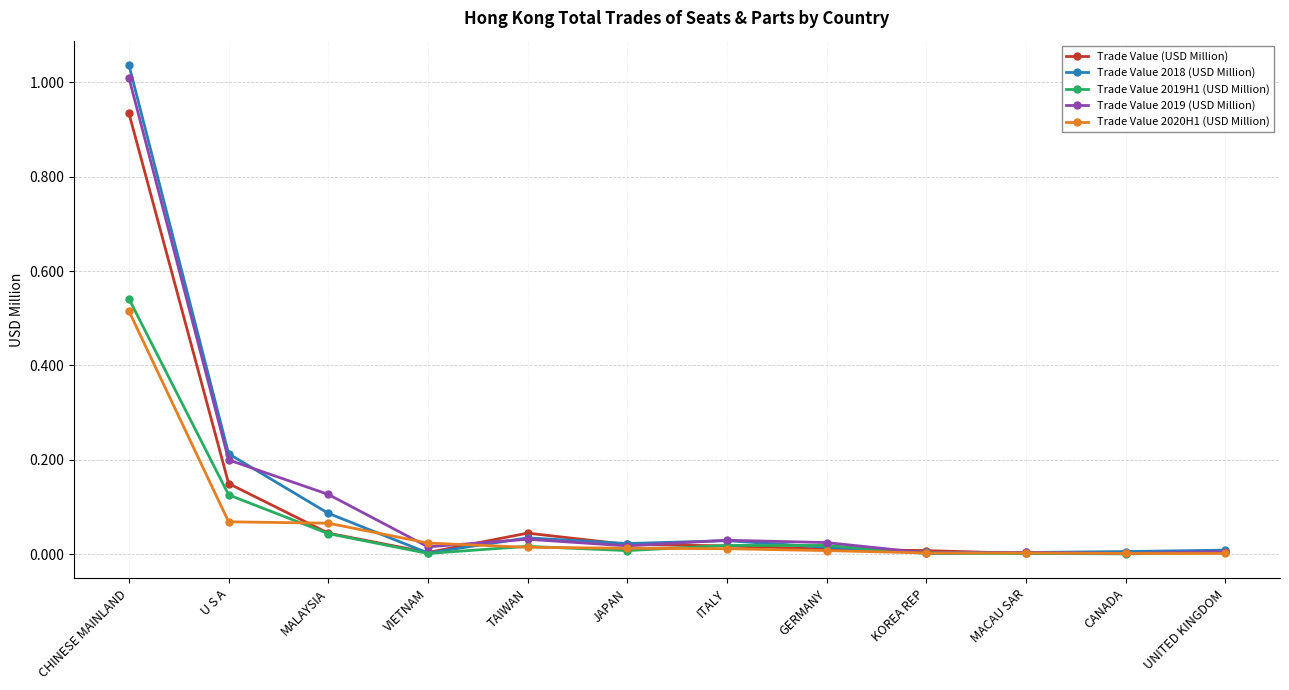

What is the sum of all Trade Value 2019H1 (USD Million) values?

0.8